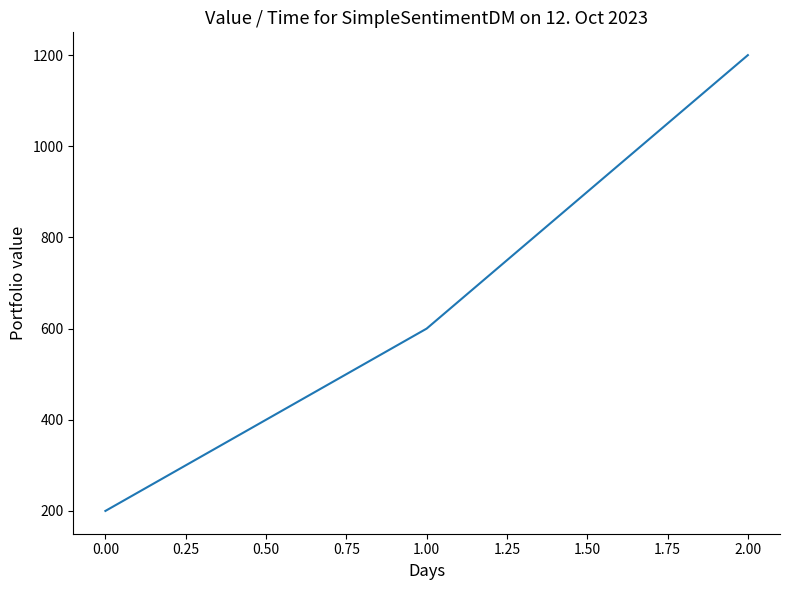

What is the average value?

667